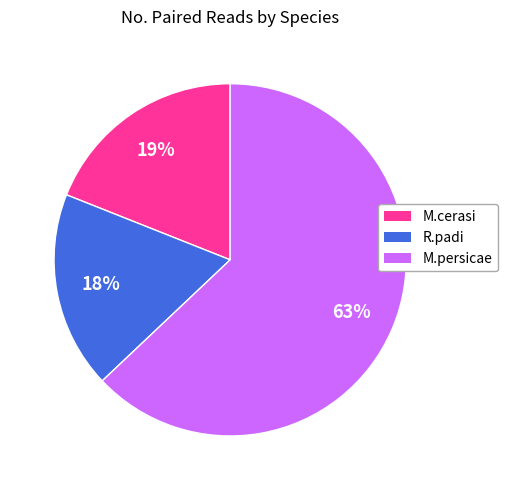

Which category has the biggest portion of the pie?

M.persicae